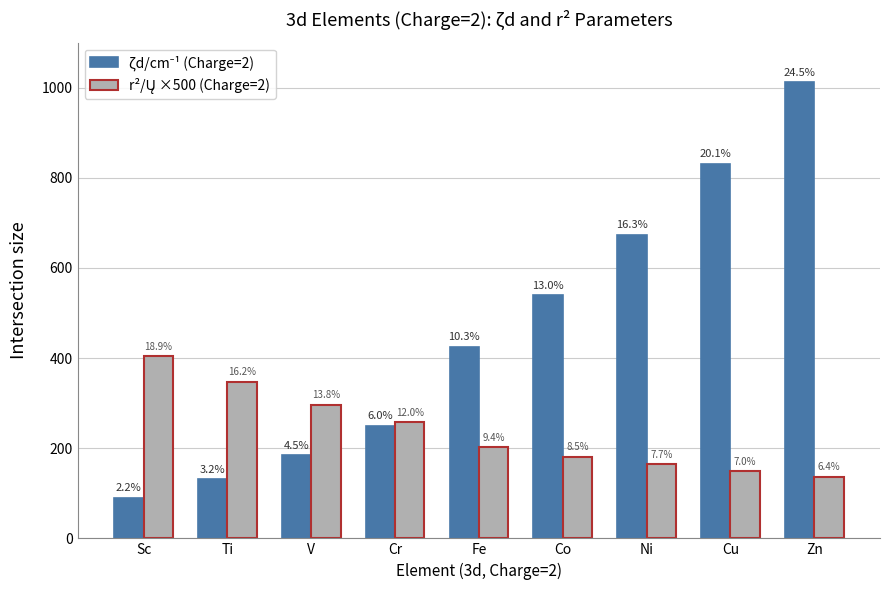

Is the value of r²/Ų ×500 (Charge=2) at Sc greater than the value of ζd/cm⁻¹ (Charge=2) at Fe?

No